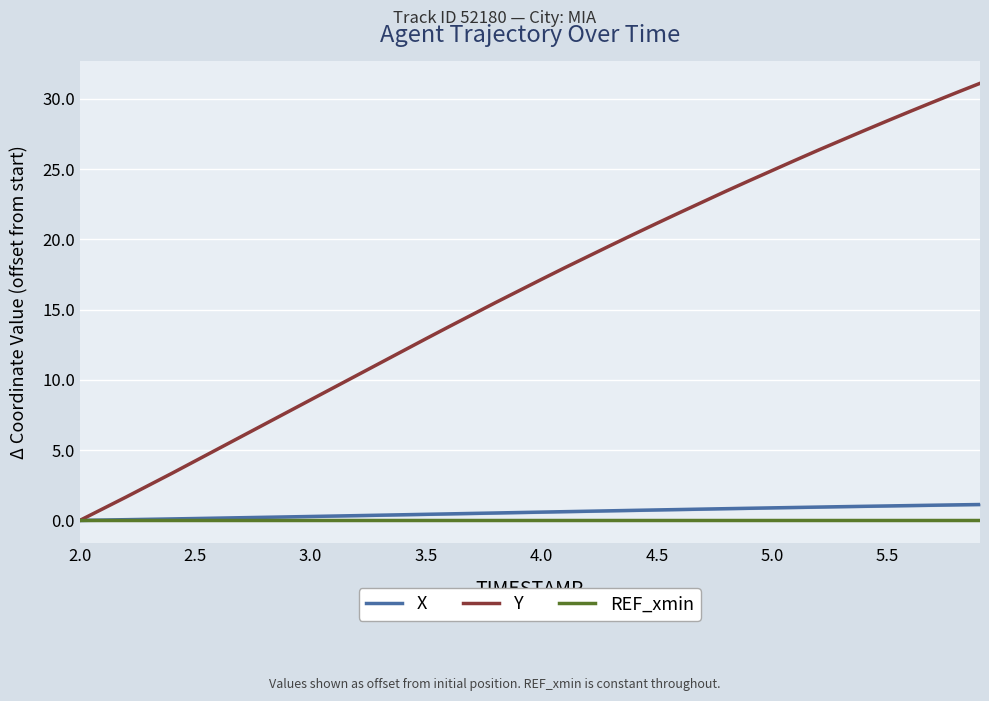

How many data points in Y are above 17?

20